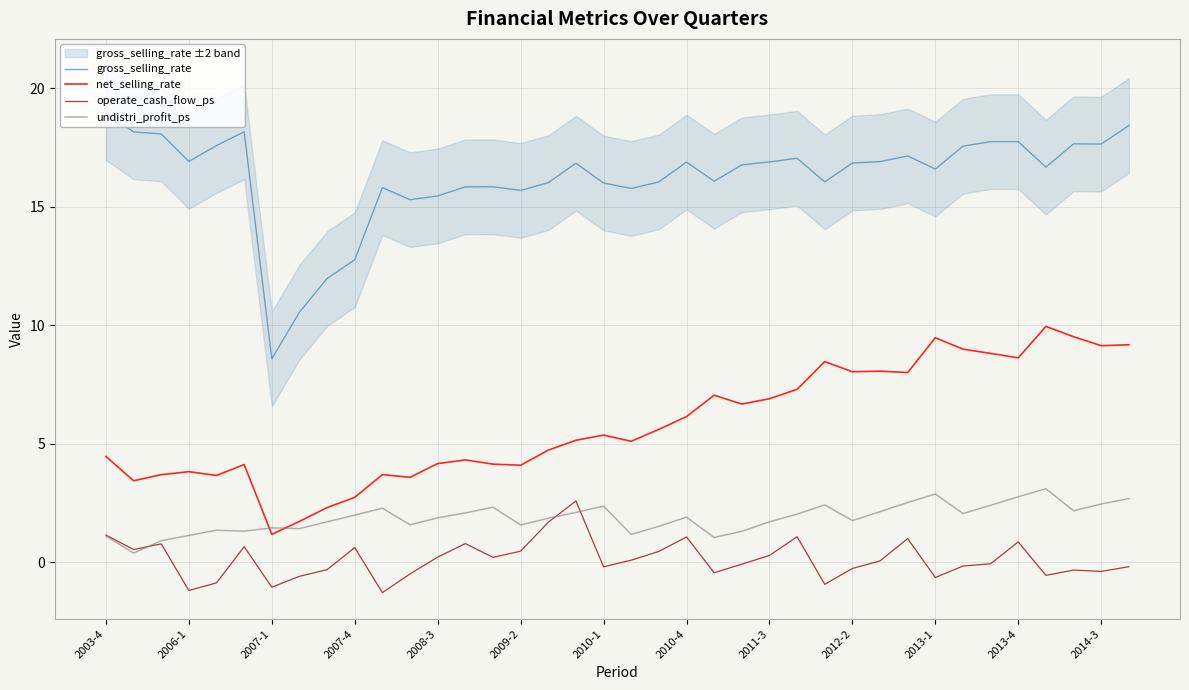

True or false: operate_cash_flow_ps and net_selling_rate intersect in this chart.

False